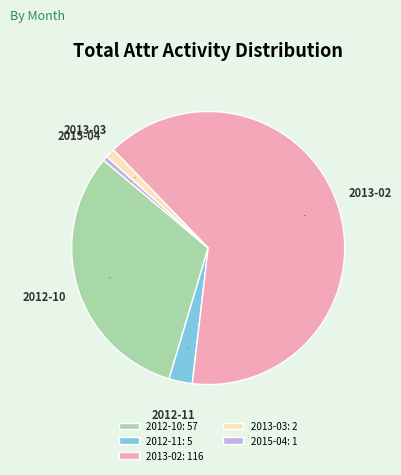

Combined, do 2013-03: 2 and 2012-10: 57 account for over 50%?

No